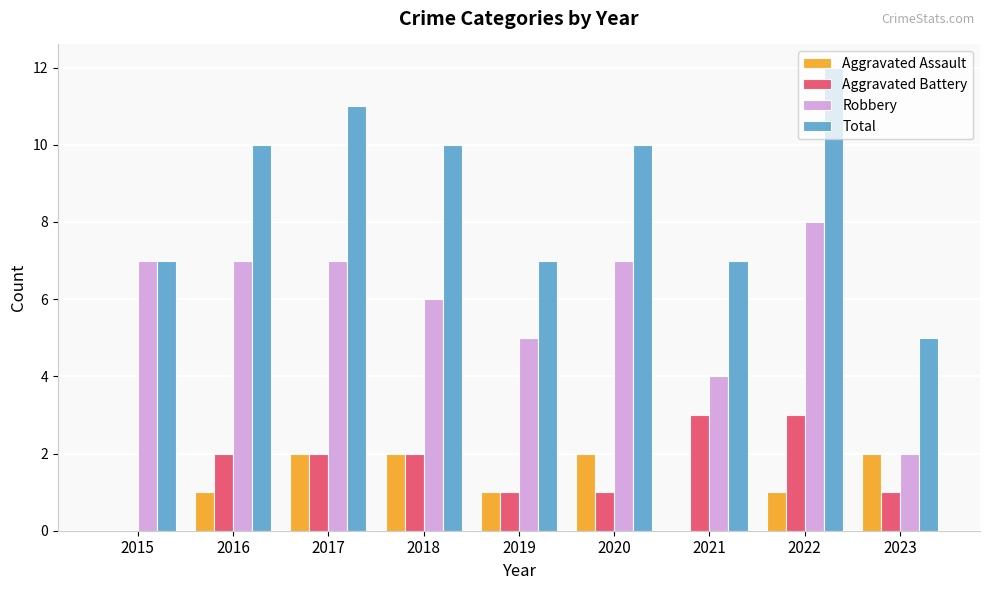

Count the number of categories in the chart.

9